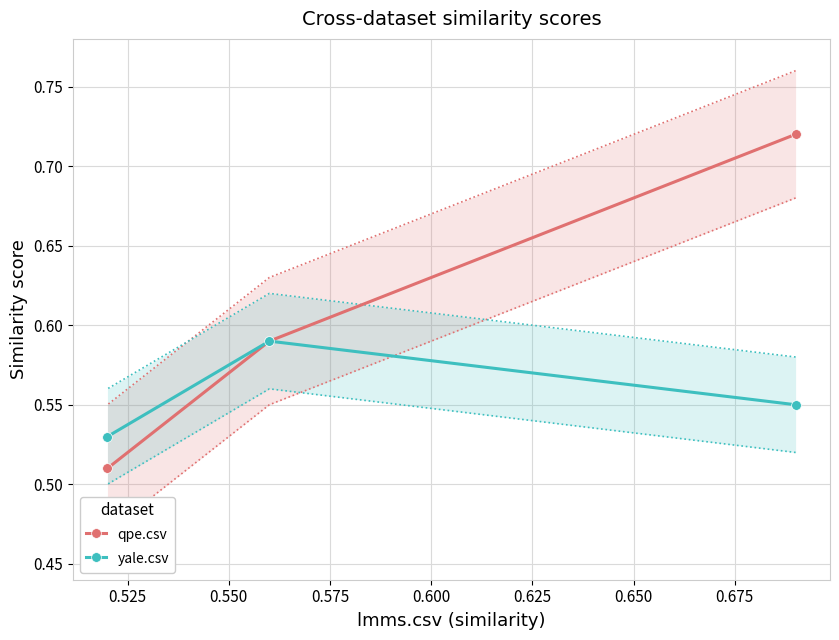

How many lines are shown in the chart?

2